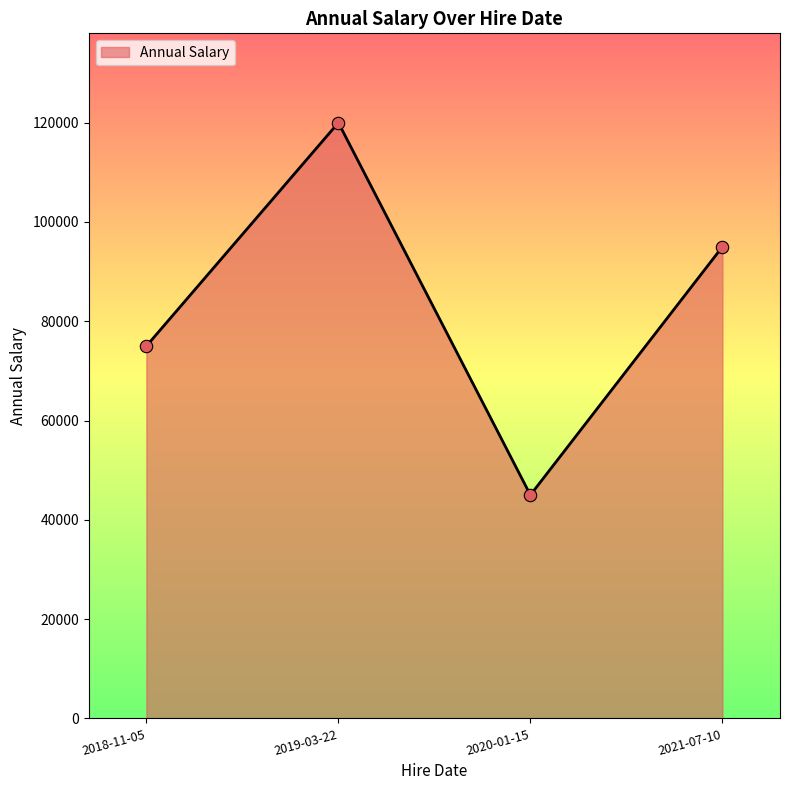

What is the change in value from 2019-03-22 to 2021-07-10?

-25000